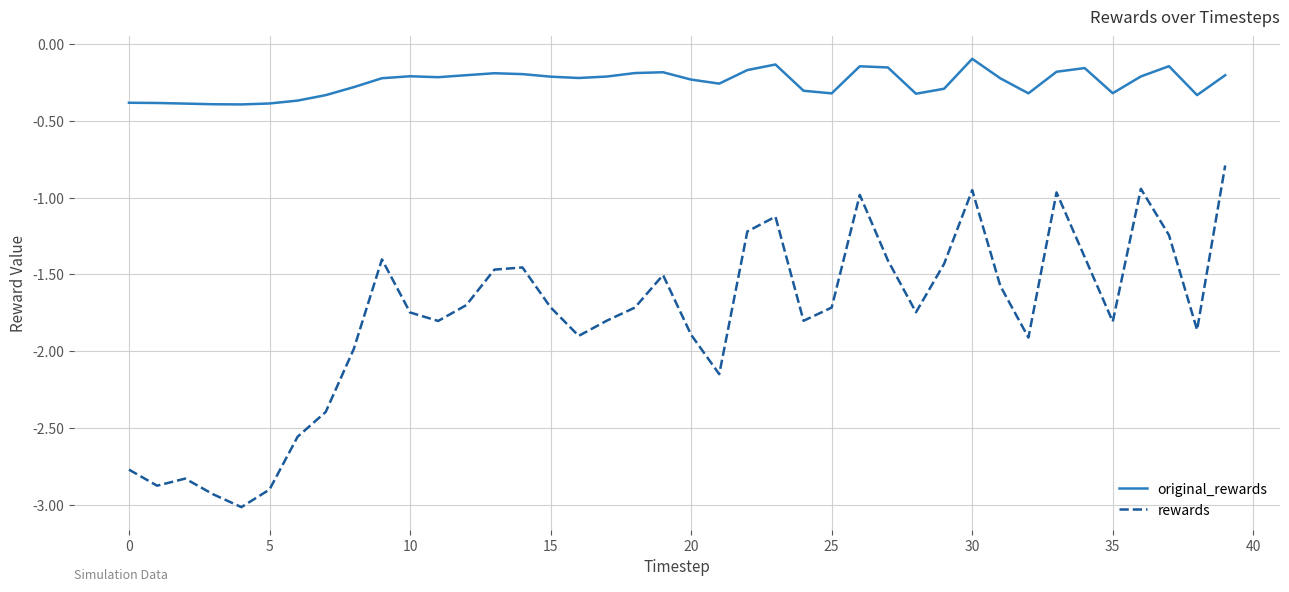

Which series has the largest range (max minus min)?

rewards